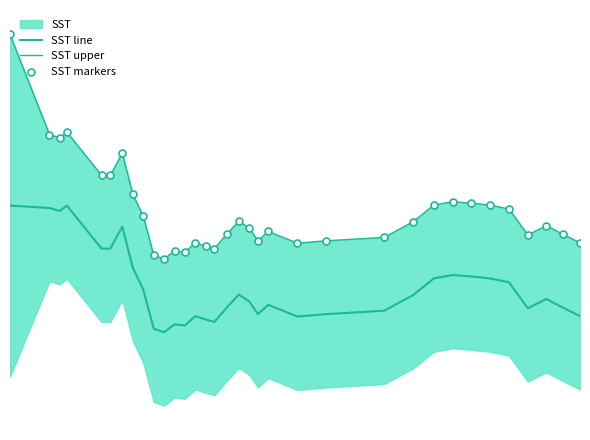

Which series reaches the minimum Y coordinate?

SST line